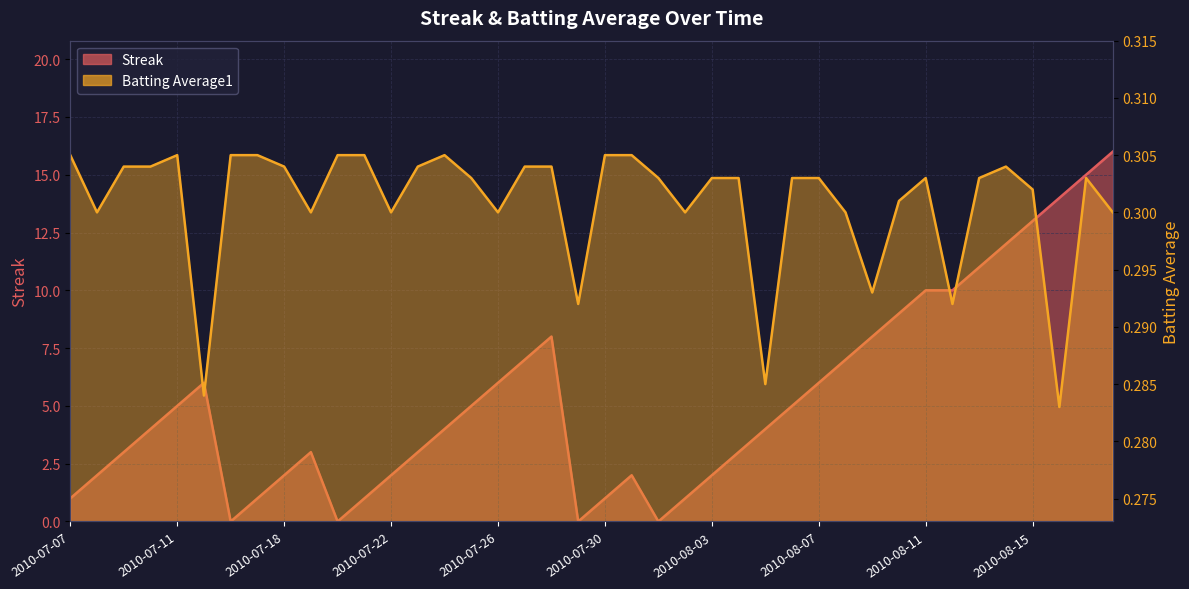

How many data points in Streak are above 4?

19